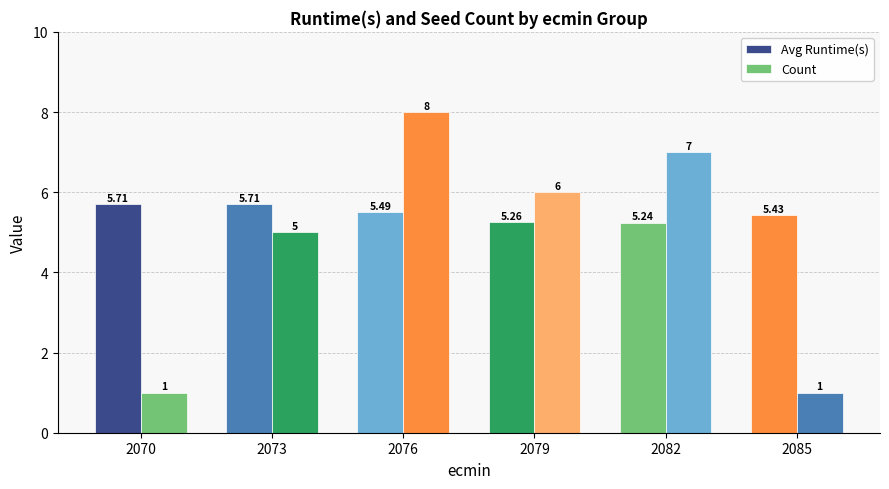

How many bars are there in total?

12